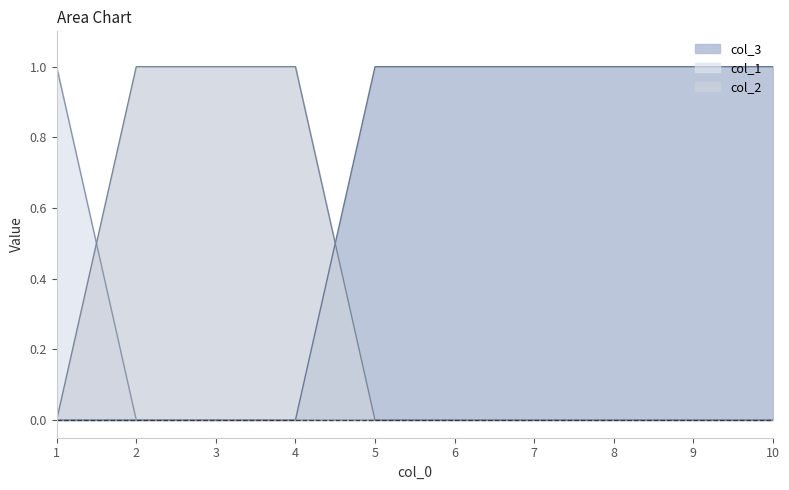

Count the col_1 values in the range 0 to 1.

10